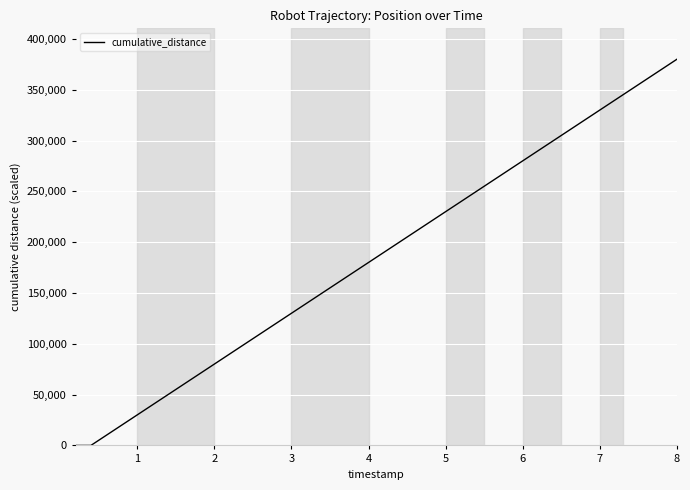

What is the difference between the maximum and minimum values?

380000.0